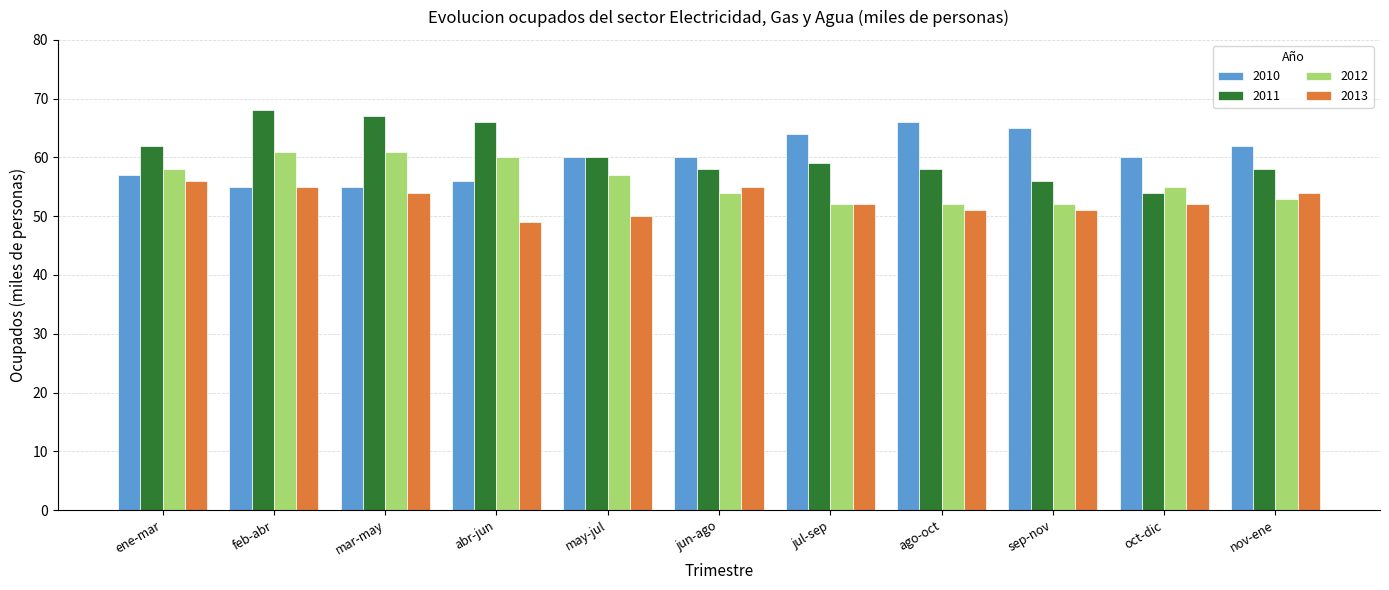

Reading left to right, what are all the values shown in this chart?

2010: ene-mar=57	feb-abr=55	mar-may=55	abr-jun=56	may-jul=60	jun-ago=60	jul-sep=64	ago-oct=66	sep-nov=65	oct-dic=60	nov-ene=62
2011: ene-mar=62	feb-abr=68	mar-may=67	abr-jun=66	may-jul=60	jun-ago=58	jul-sep=59	ago-oct=58	sep-nov=56	oct-dic=54	nov-ene=58
2012: ene-mar=58	feb-abr=61	mar-may=61	abr-jun=60	may-jul=57	jun-ago=54	jul-sep=52	ago-oct=52	sep-nov=52	oct-dic=55	nov-ene=53
2013: ene-mar=56	feb-abr=55	mar-may=54	abr-jun=49	may-jul=50	jun-ago=55	jul-sep=52	ago-oct=51	sep-nov=51	oct-dic=52	nov-ene=54